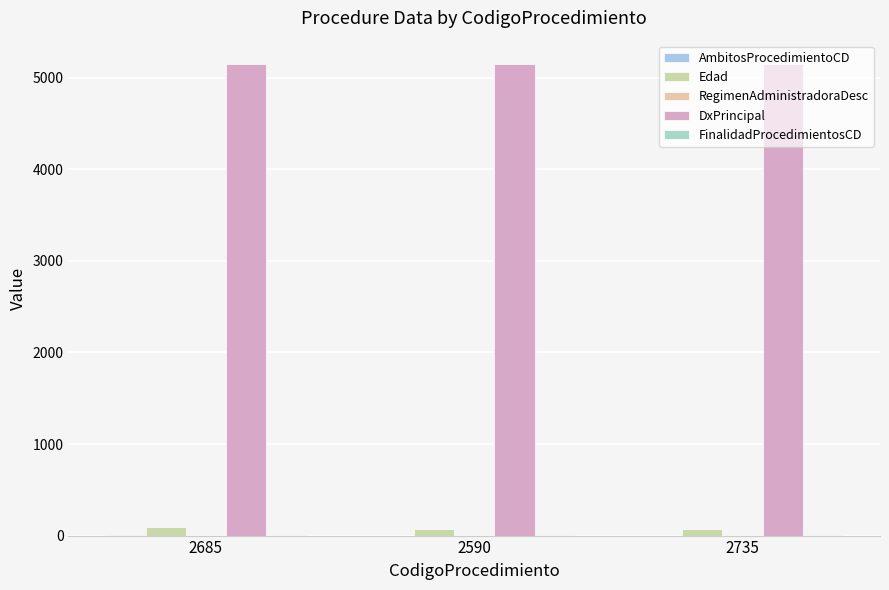

What is the sum of all Edad values?

236